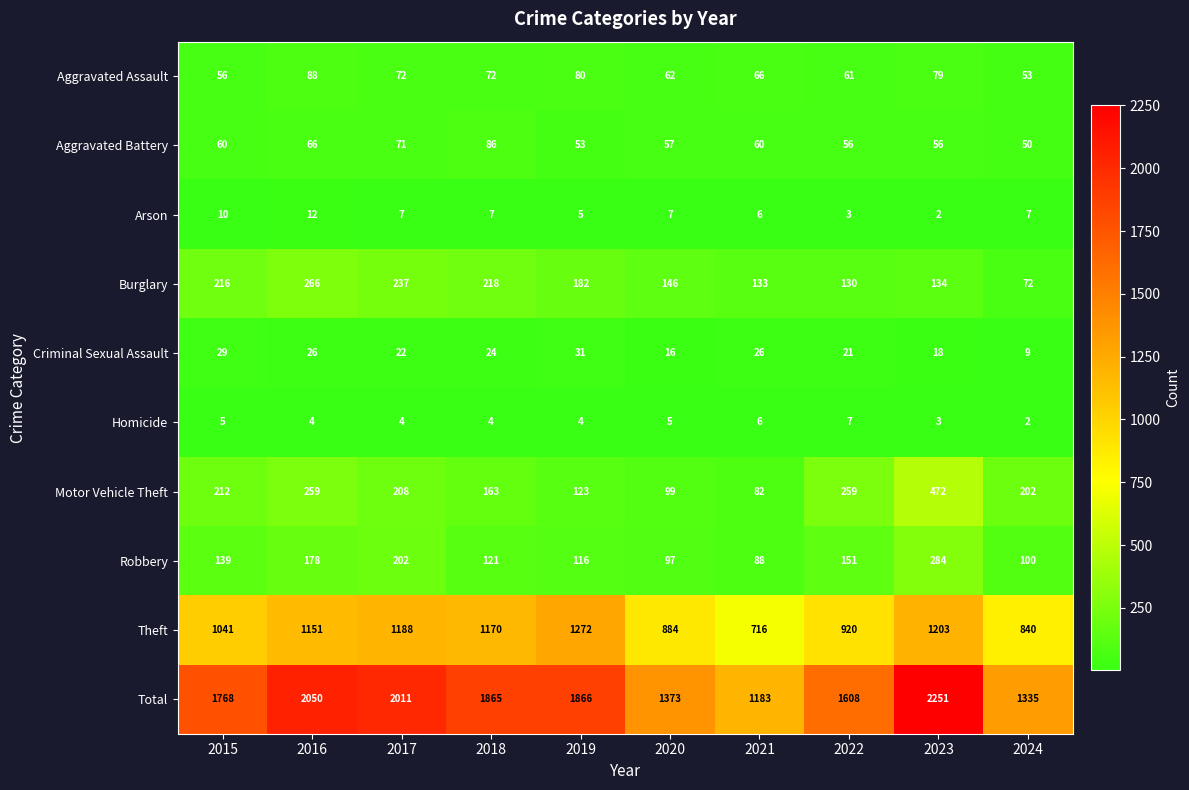

What is the difference between the highest and lowest values at 2022?

1605